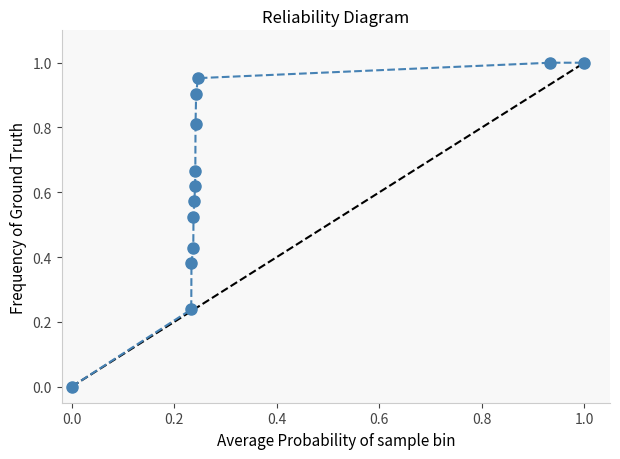

True or false: there are more than 1 points higher than both neighbors.

False